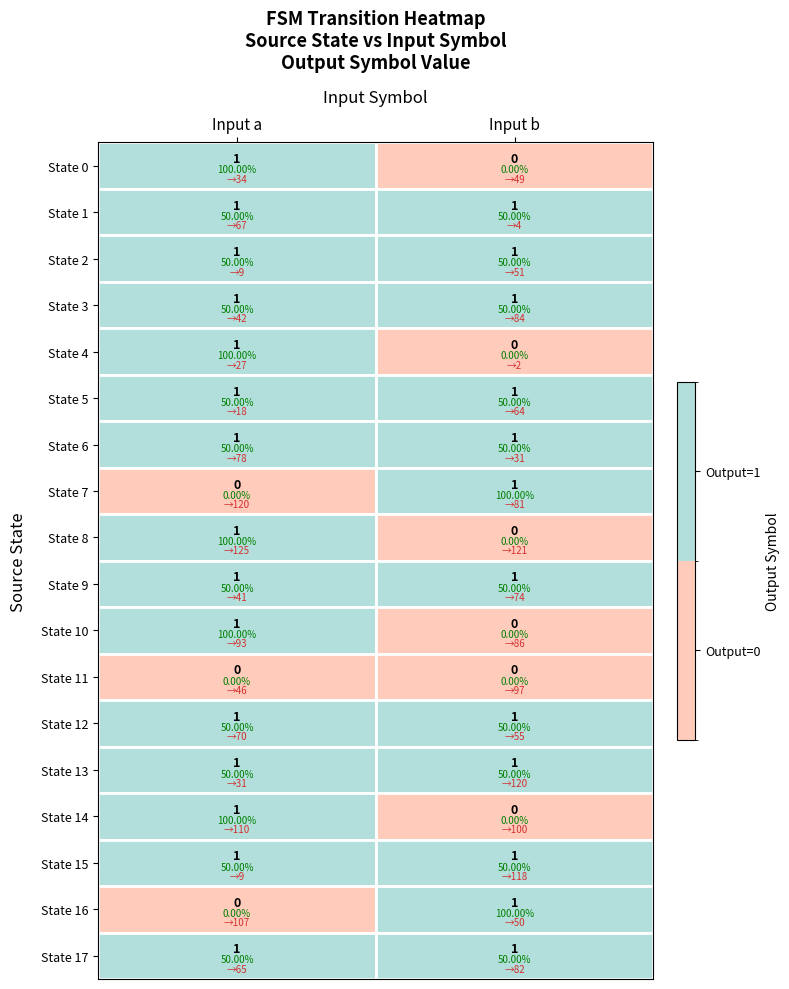

Rank the categories by value from lowest to highest.

0_b, 4_b, 7_a, 8_b, 10_b, 11_a, 11_b, 14_b, 16_a, 0_a, 1_a, 1_b, 2_a, 2_b, 3_a, 3_b, 4_a, 5_a, 5_b, 6_a, 6_b, 7_b, 8_a, 9_a, 9_b, 10_a, 12_a, 12_b, 13_a, 13_b, 14_a, 15_a, 15_b, 16_b, 17_a, 17_b